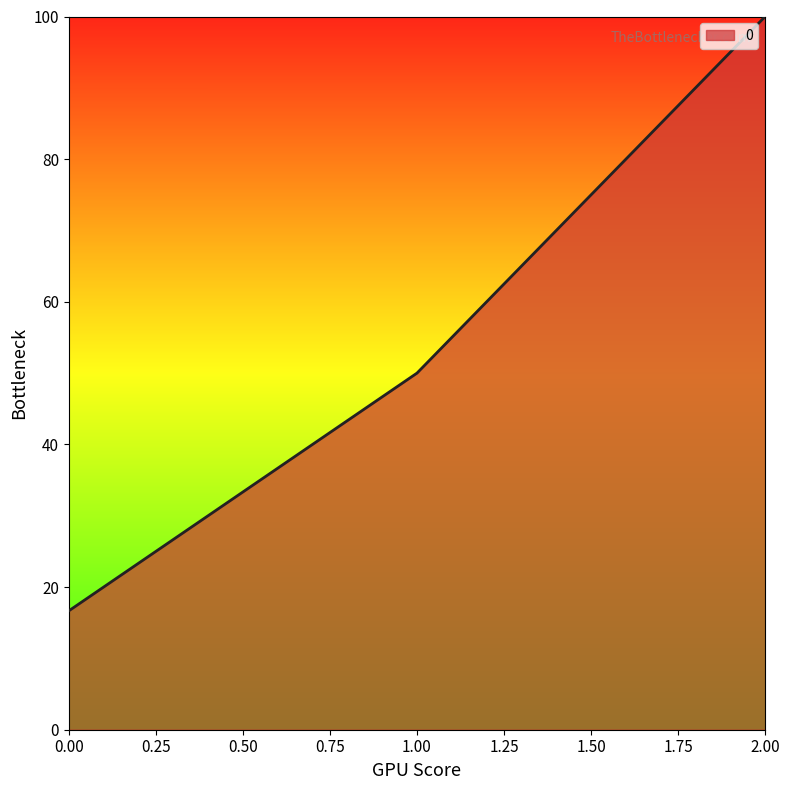

The chart shows a value of 28.5 at 0.00. True or false?

False